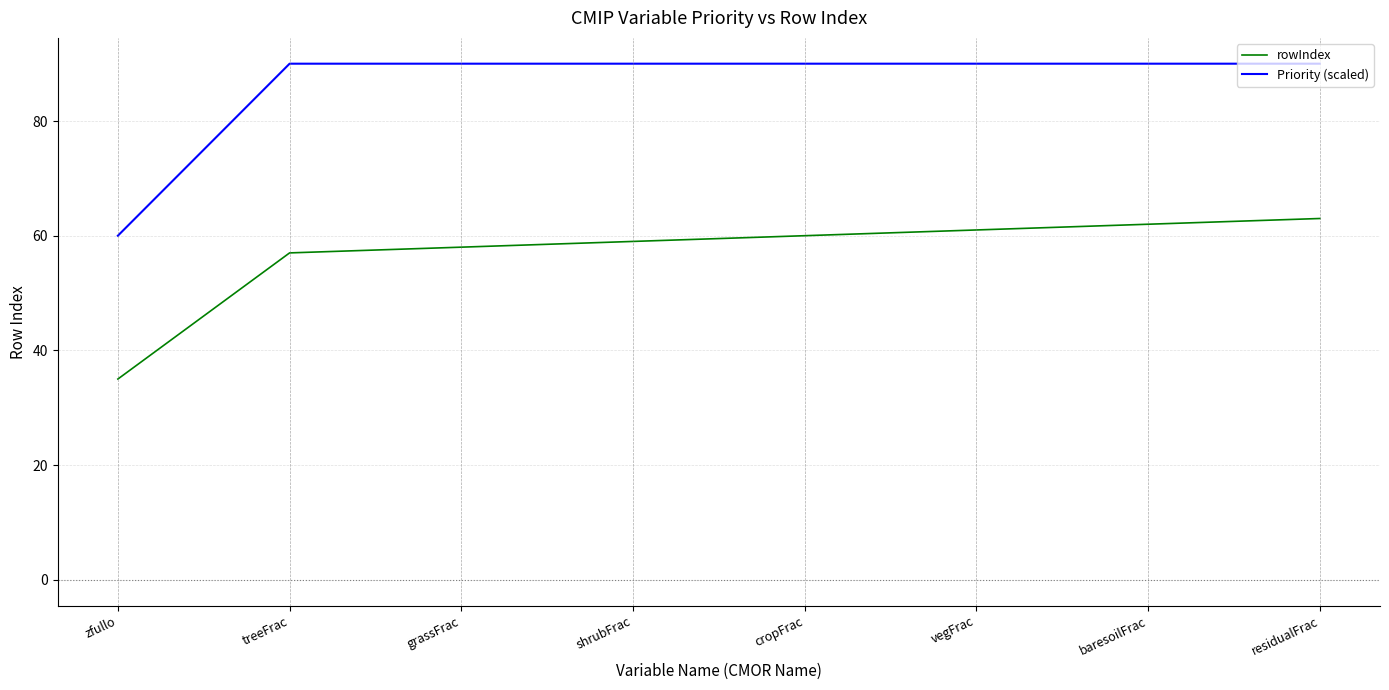

What are all the series names shown in the legend?

rowIndex, Priority (scaled)